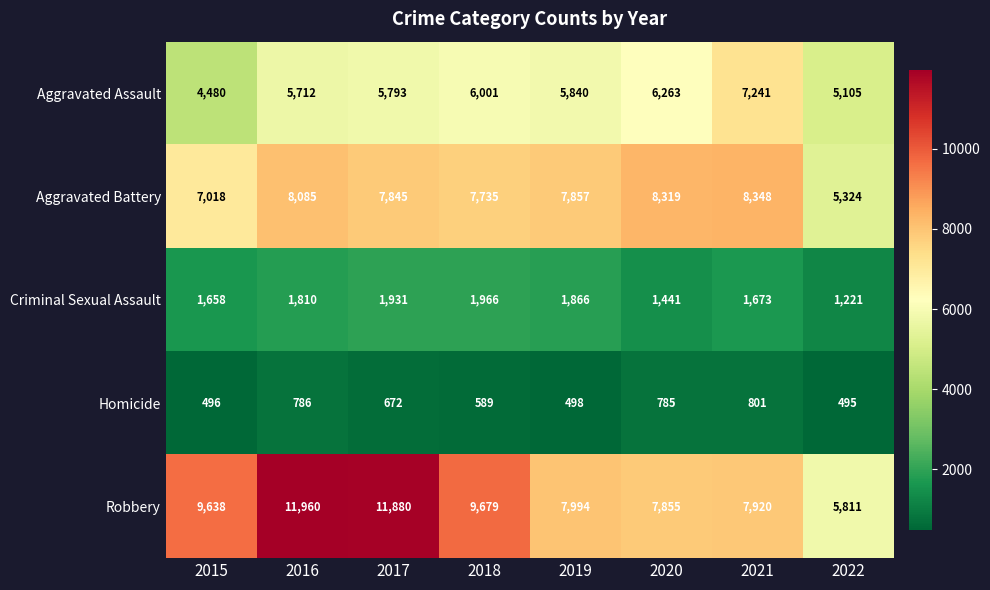

Between 2018 and 2019, which series saw the biggest shift?

Robbery